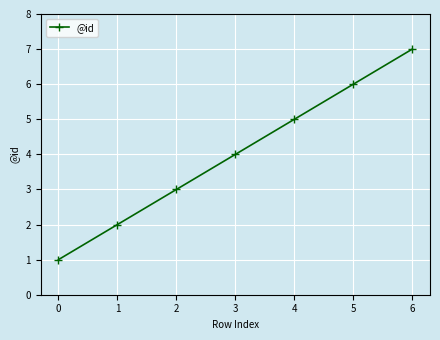

List the labels in order of value, smallest first.

0, 1, 2, 3, 4, 5, 6